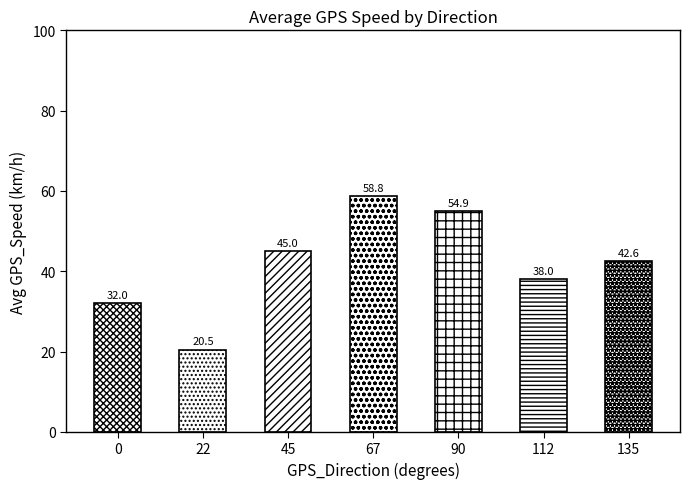

The value at 45 is 45.0. True or false?

True